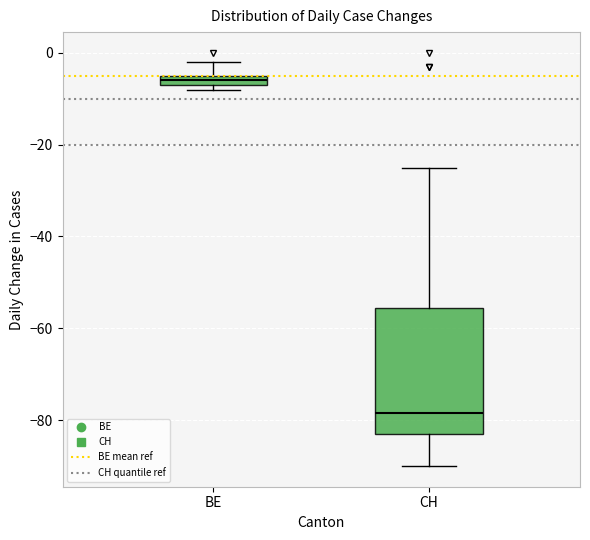

Where is the lower edge of the box for CH on the y-axis? The values are not printed on the chart, so give them approximately, as read against the axis.

-82